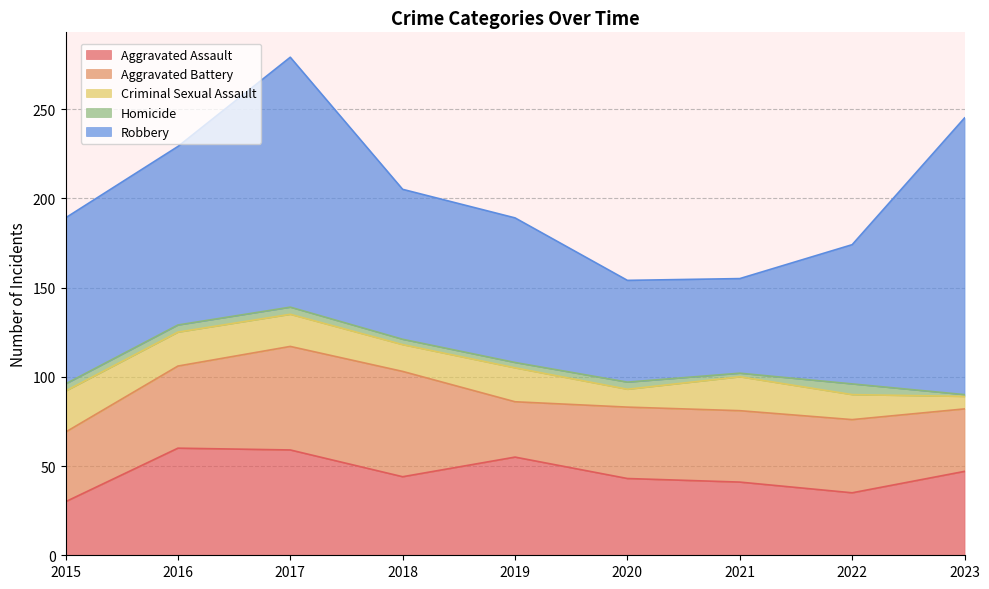

What is the value of the Aggravated Assault point at the 9th from the left?

47